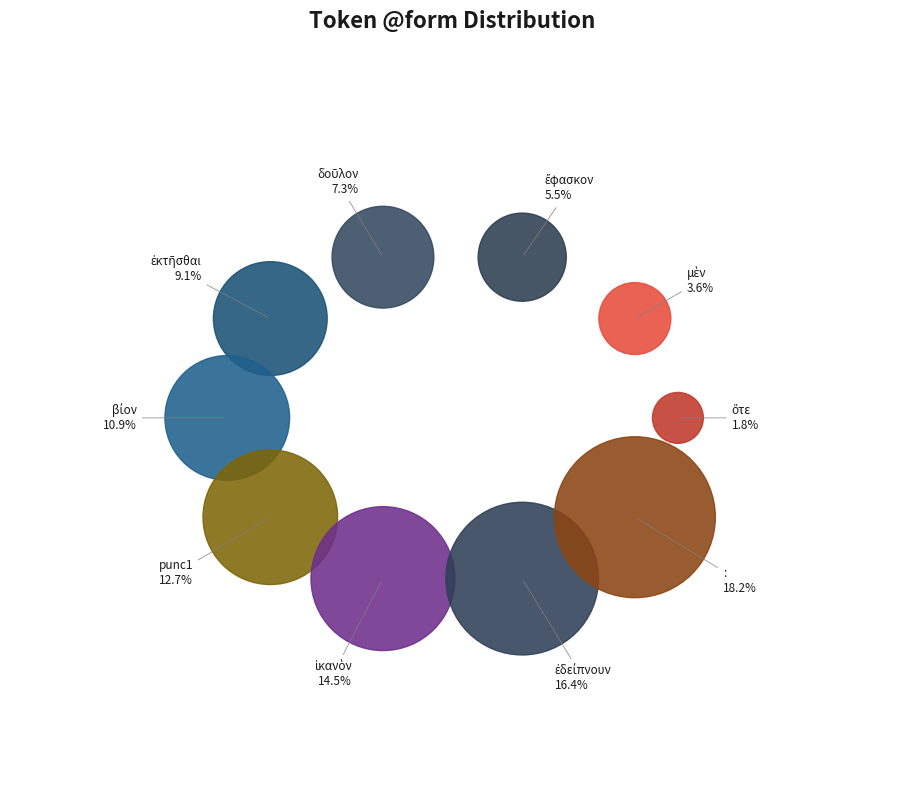

To the nearest percent, what portion does ἐδείπνουν represent?

16%